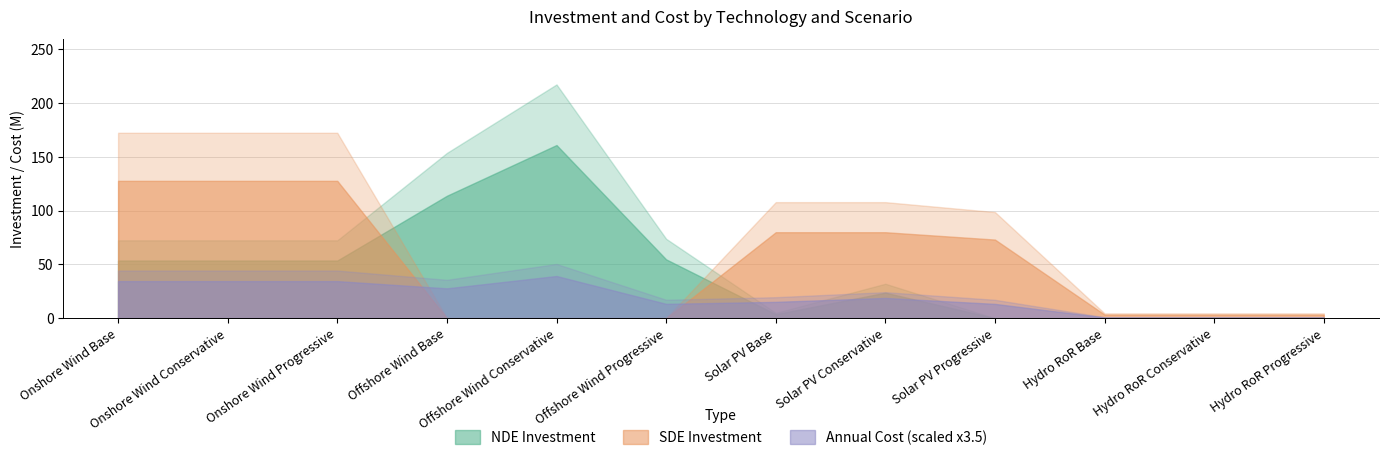

How many data points does each series have?

12